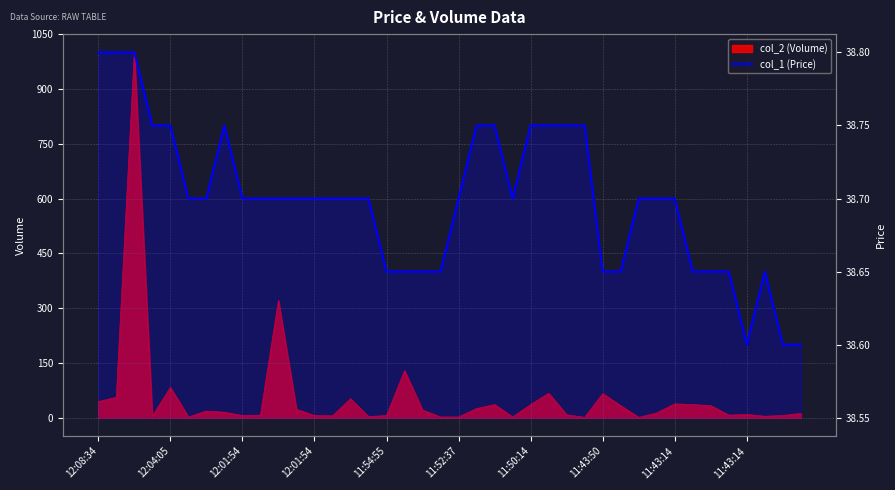

At which category does the chart reach its minimum across all series?

11:43:14